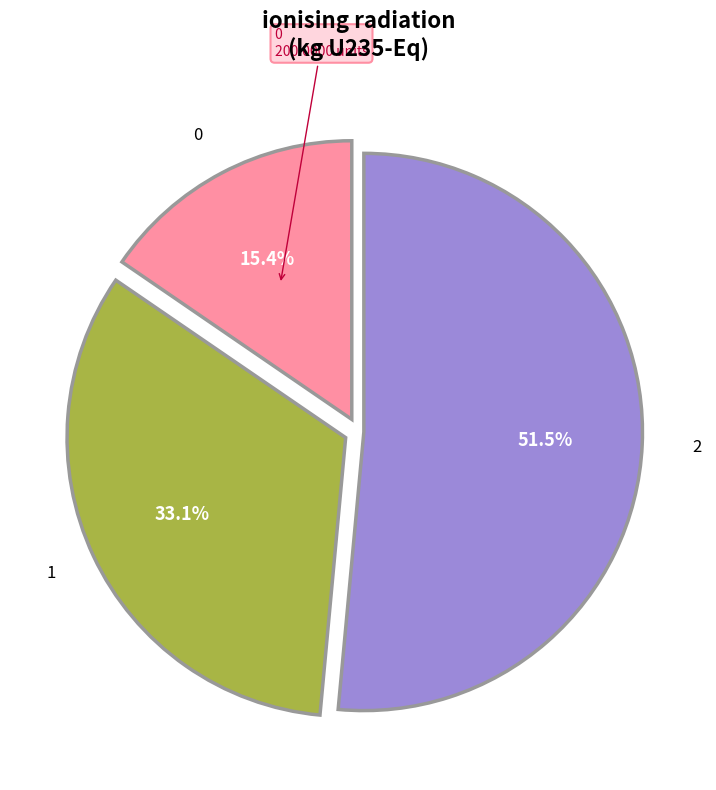

What is the majority slice?

2